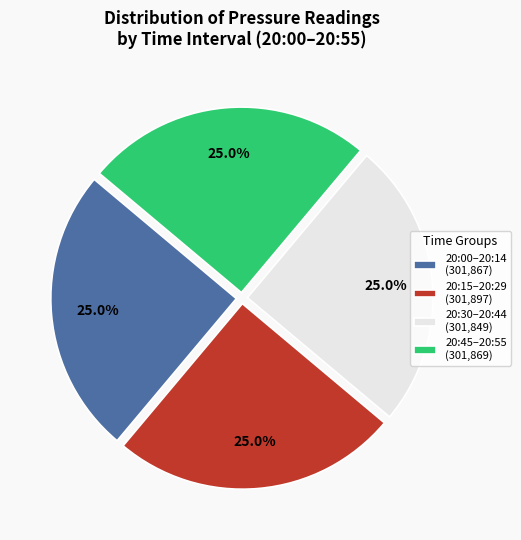

What is the ratio of the value at 20:15–20:29 (301,897) to the value at 20:00–20:14 (301,867)?

1.0